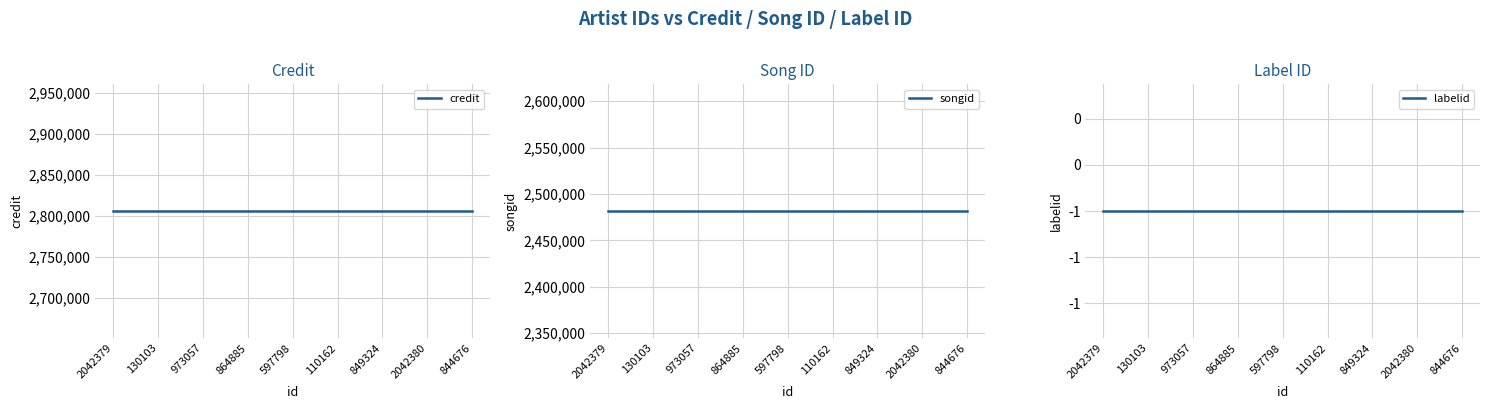

What is the label of the 7th point from the left?

849324